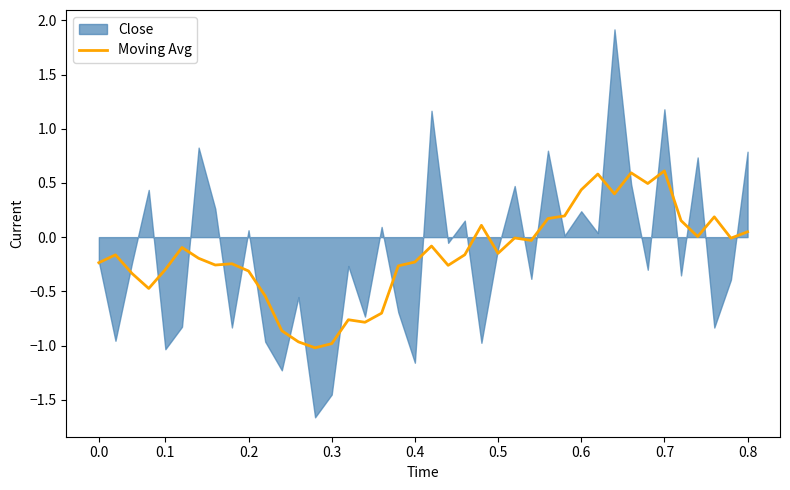

True or false: Moving Avg has a value of 0.3 at 0.6.

False